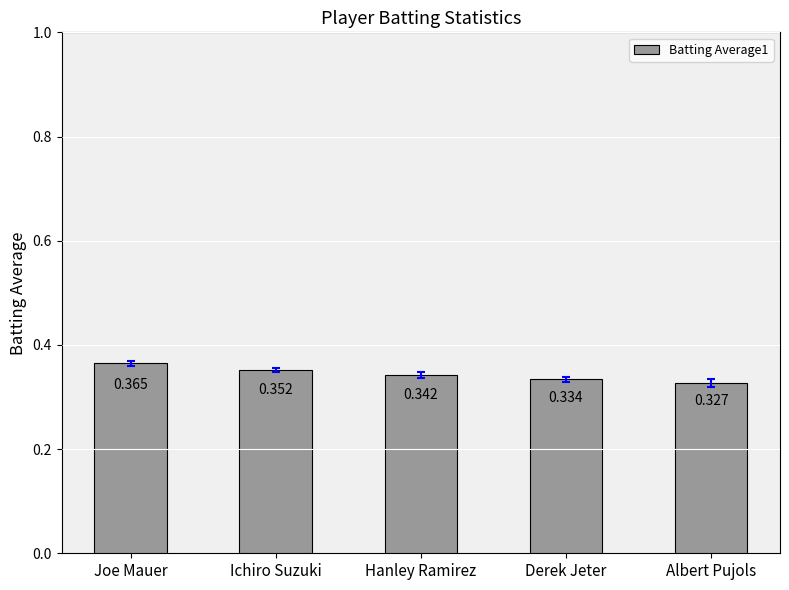

What is the sum of the values at Joe Mauer and Hanley Ramirez?

0.7